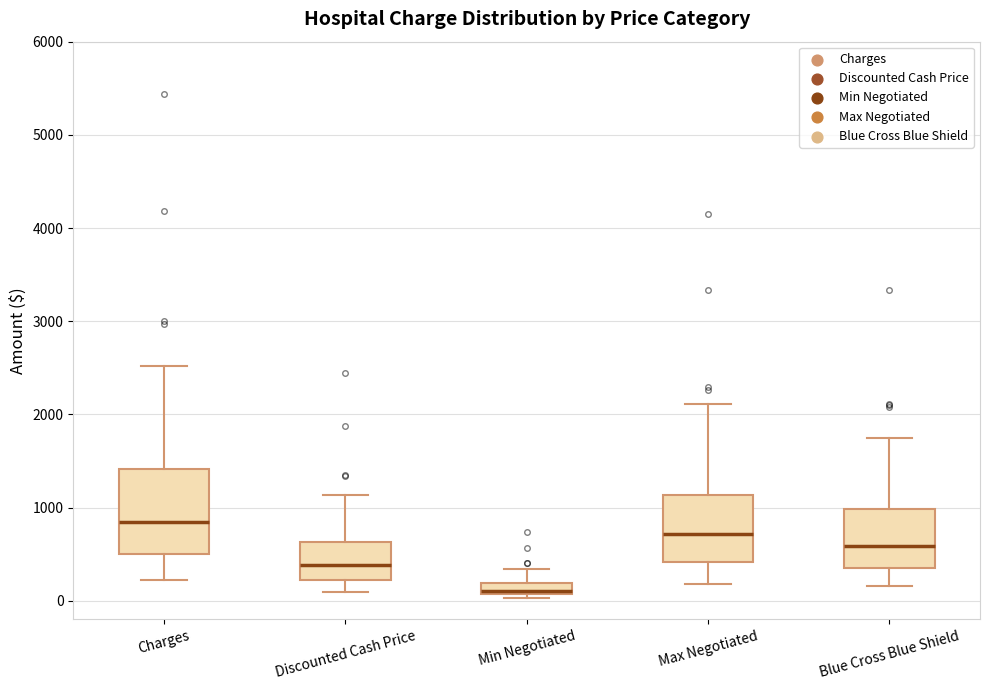

Which box's median line is the highest?

Charges